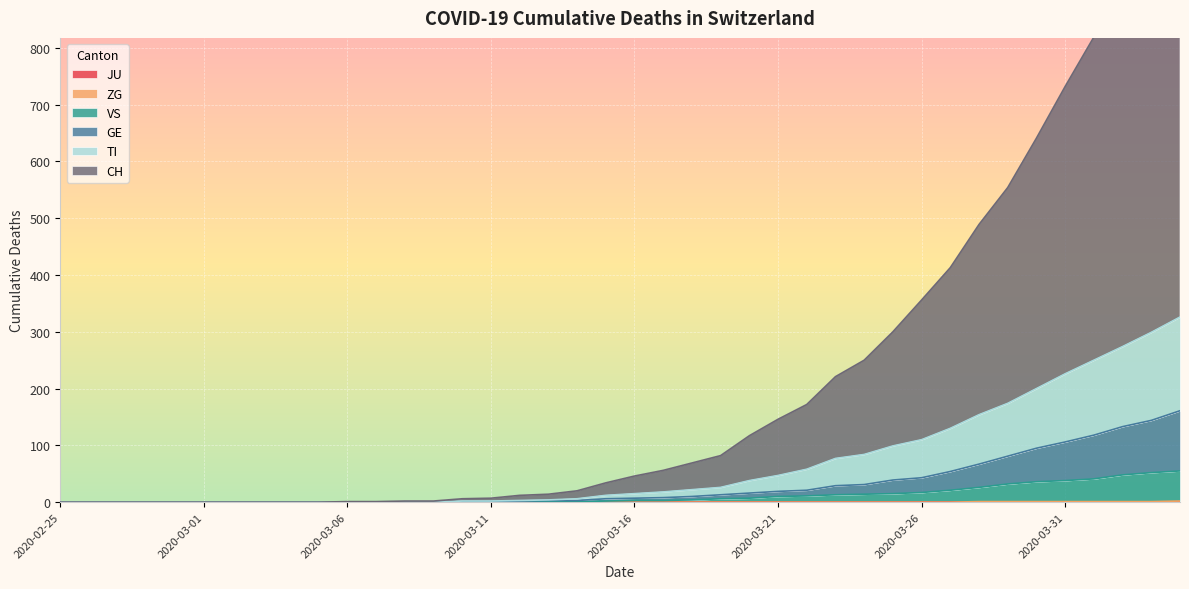

Between 2020-02-28 and 2020-03-01, which series saw the biggest shift?

CH